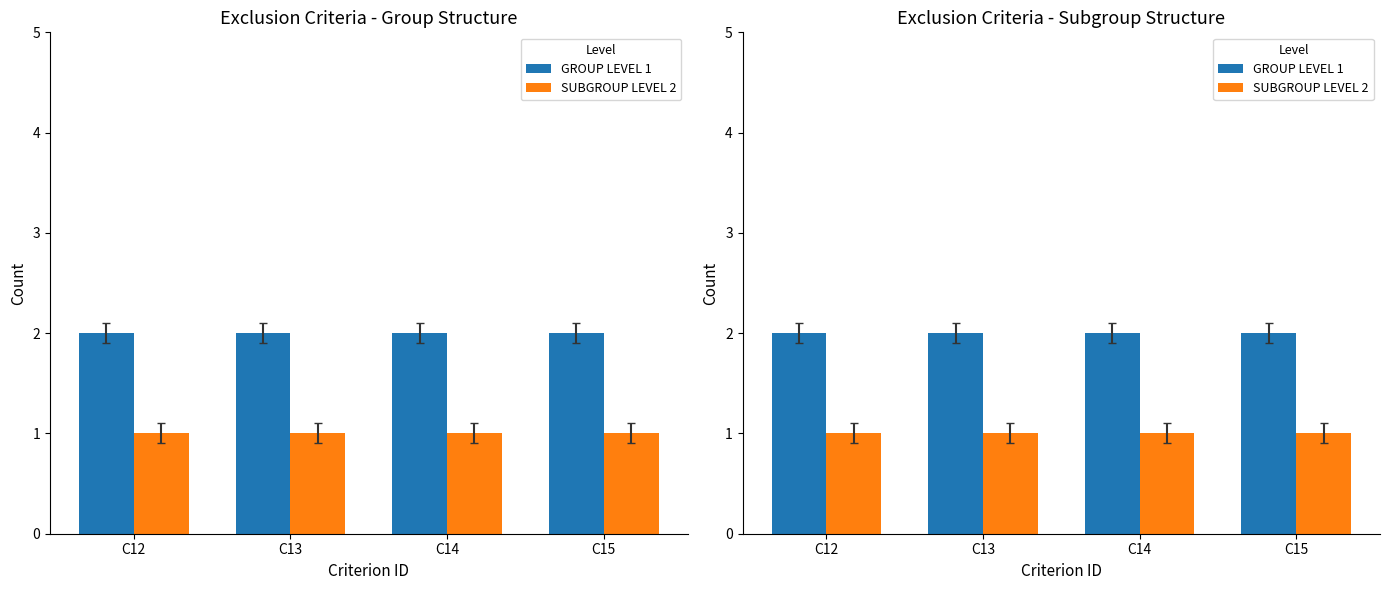

Reading left to right, list all the values displayed in this chart.

GROUP LEVEL 1: C12=2	C13=2	C14=2	C15=2
SUBGROUP LEVEL 2: C12=1	C13=1	C14=1	C15=1